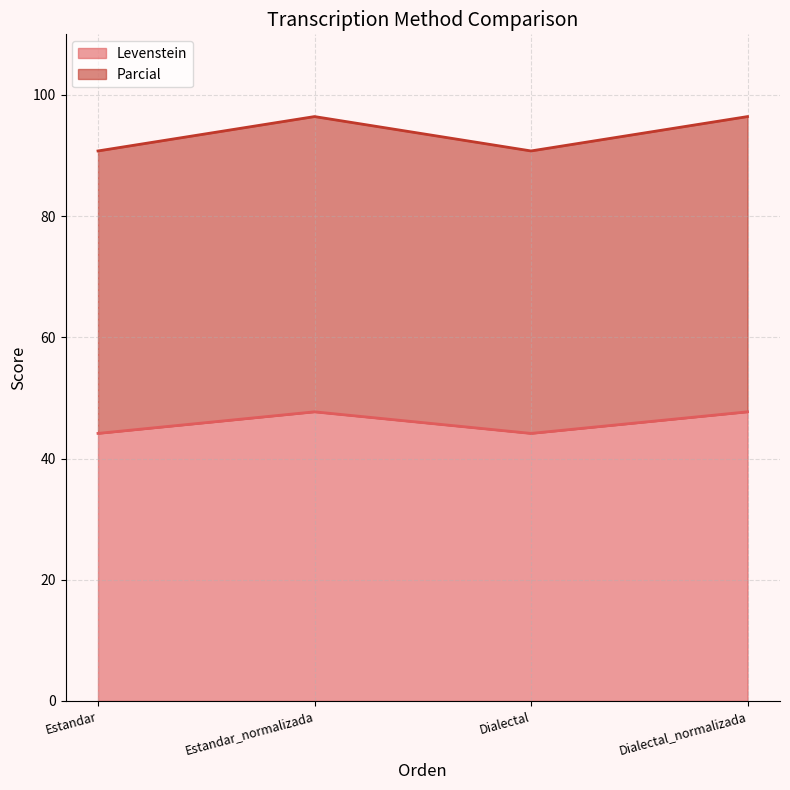

In Levenstein, how many points are lower than both neighbors (excluding endpoints)?

1